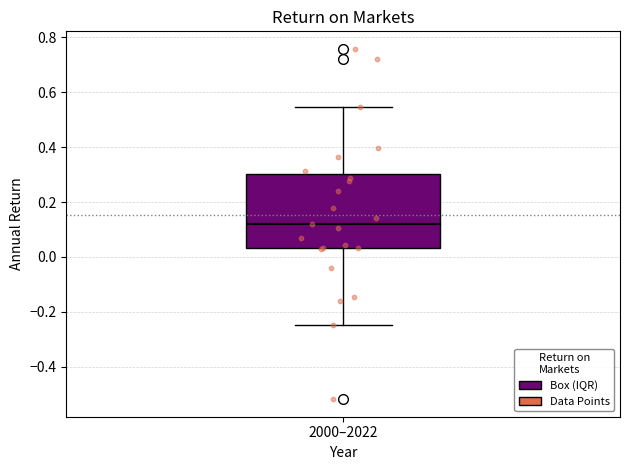

Where does the lower whisker of the box for 2000–2022 end on the y-axis? The values are not printed on the chart, so give them approximately, as read against the axis.

-0.24